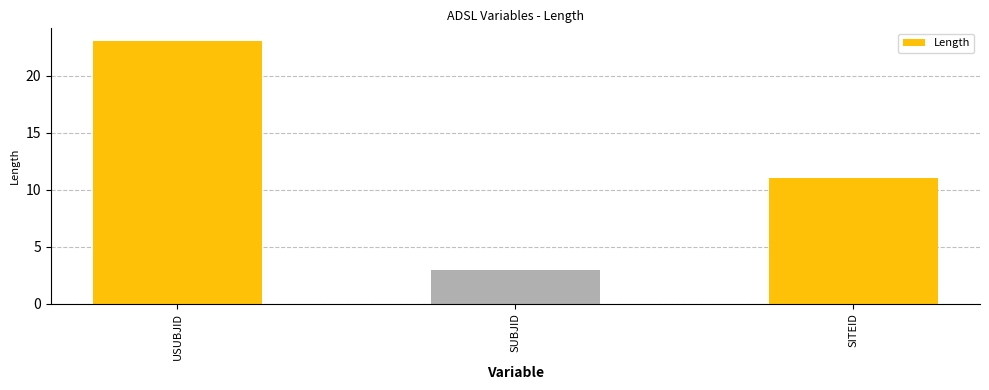

Where does the data first go above 11?

USUBJID